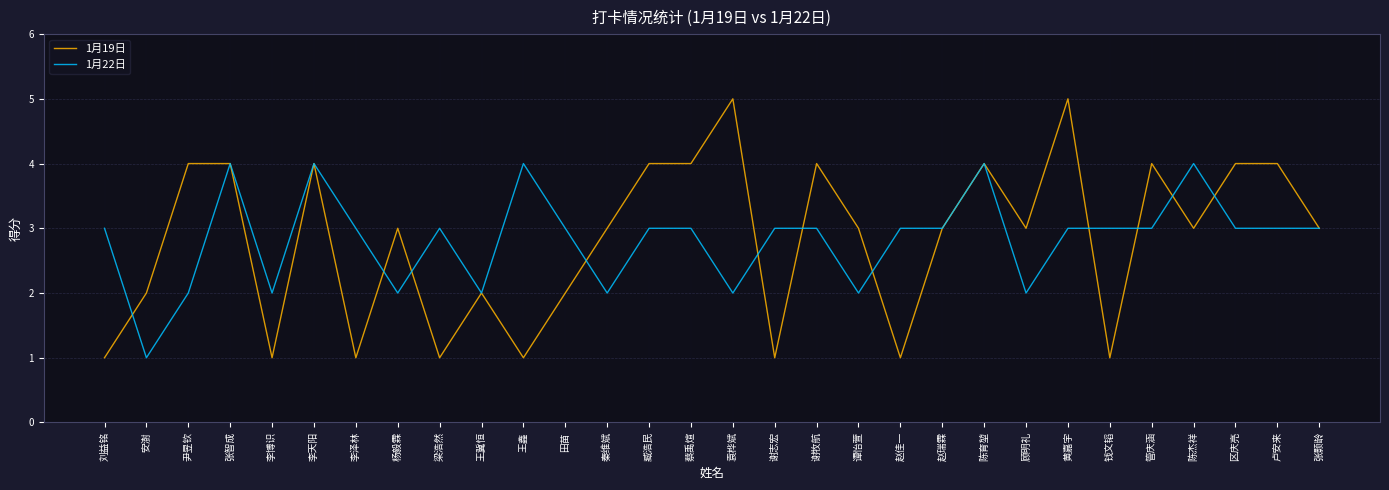

Reading right to left, transcribe all the data shown in this chart.

1月19日: 3	4	4	3	4	1	5	3	4	3	1	3	4	1	5	4	4	3	2	1	2	1	3	1	4	1	4	4	2	1
1月22日: 3	3	3	4	3	3	3	2	4	3	3	2	3	3	2	3	3	2	3	4	2	3	2	3	4	2	4	2	1	3